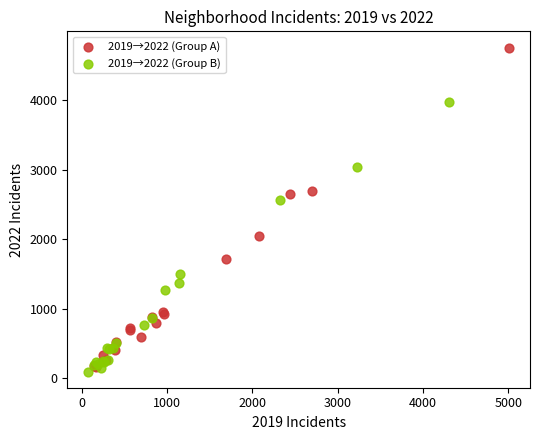

Which series has the widest spread of Y values?

2019→2022 (Group A)